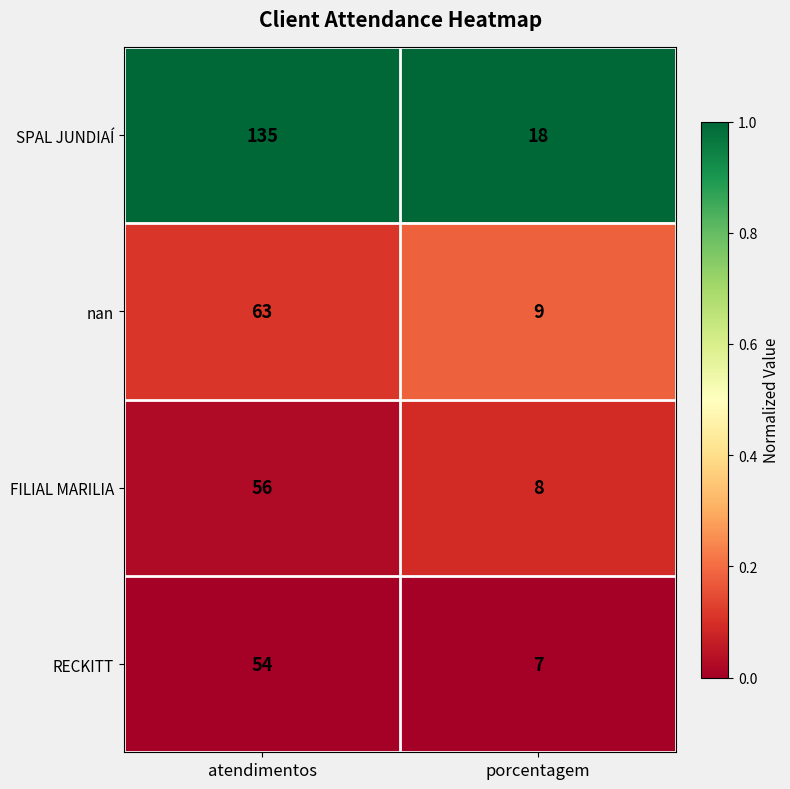

At which category does the chart reach its minimum across all series?

porcentagem